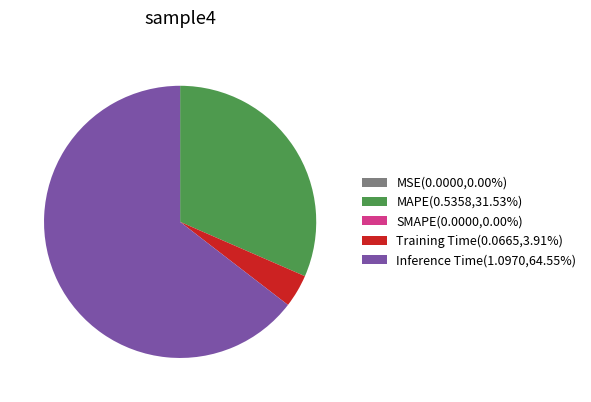

Is there any slice that represents more than half of the pie?

Yes